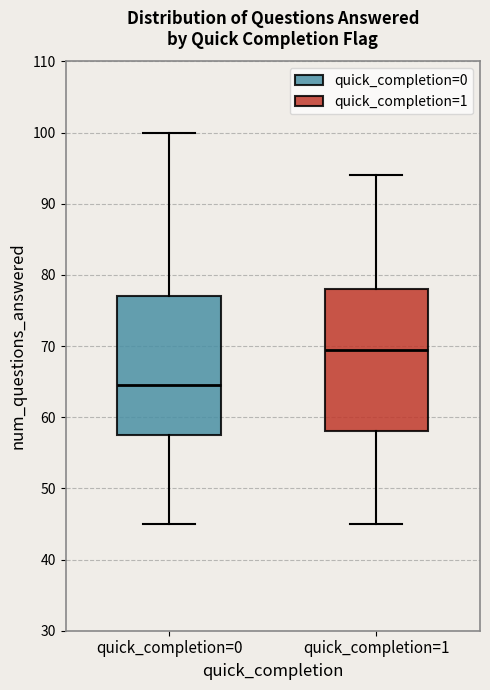

Where does the lower whisker of the box for quick_completion=1 end on the y-axis? The values are not printed on the chart, so give them approximately, as read against the axis.

45